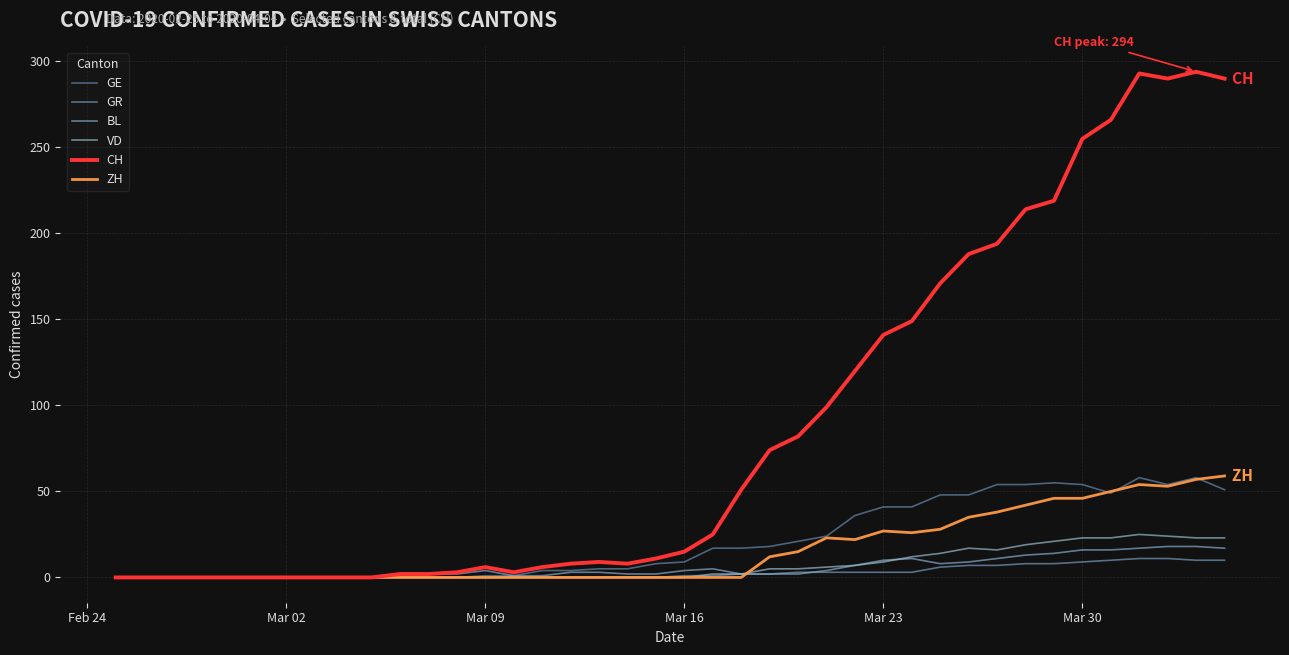

Which series has the largest range (max minus min)?

CH